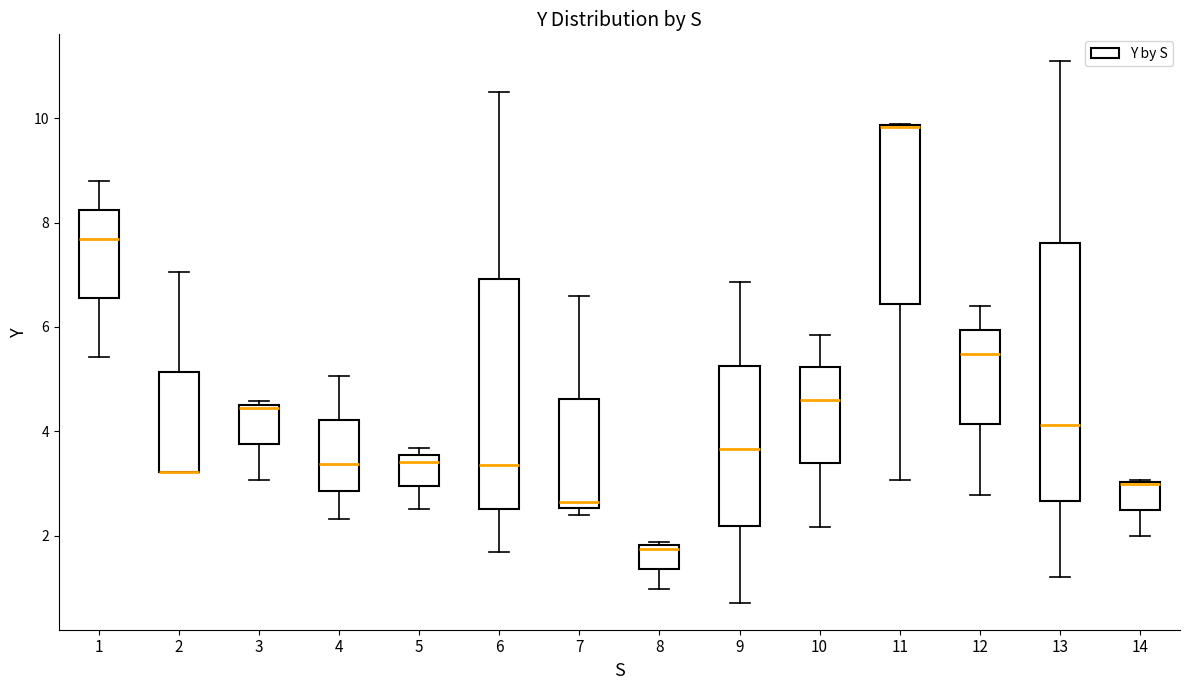

Comparing the boxes themselves (not the whiskers), which one is the tallest?

13